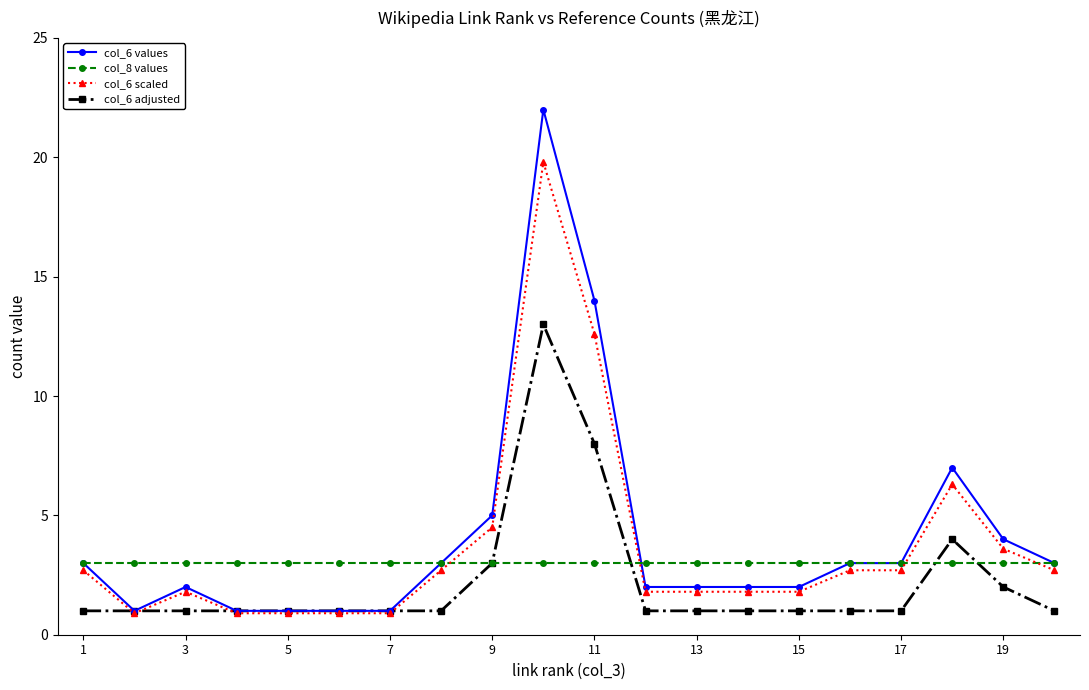

What is the highest value of the col_6 adjusted series?

13.0